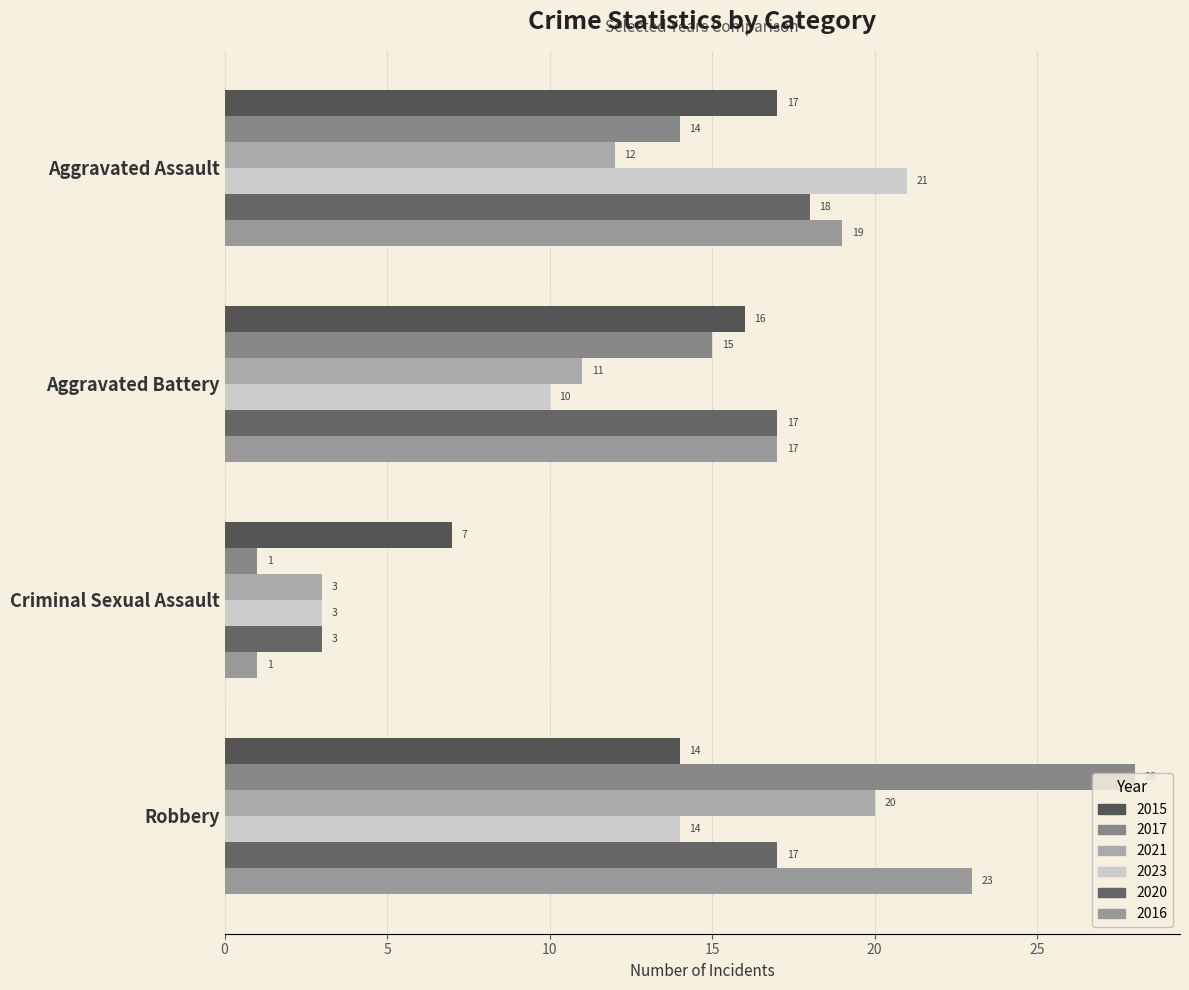

What are all the series names shown in the legend?

2015, 2017, 2021, 2023, 2020, 2016